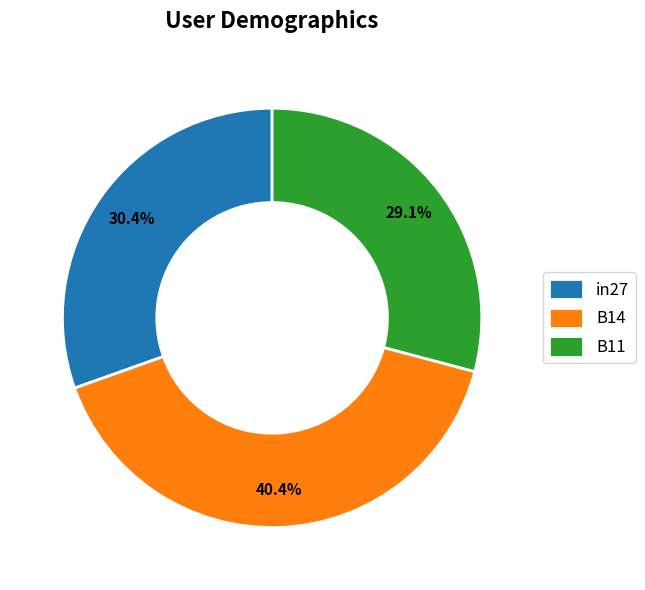

The B11 slice represents 29% of the pie. True or false?

True